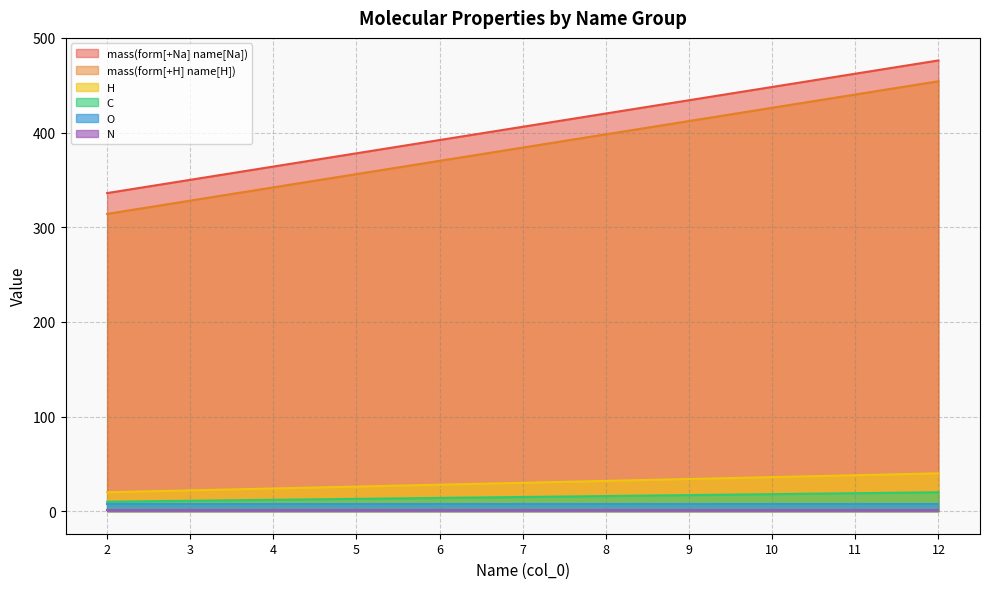

List the labels in order of mass(form[+H] name[H]) value, smallest first.

2, 3, 4, 5, 6, 7, 8, 9, 10, 11, 12